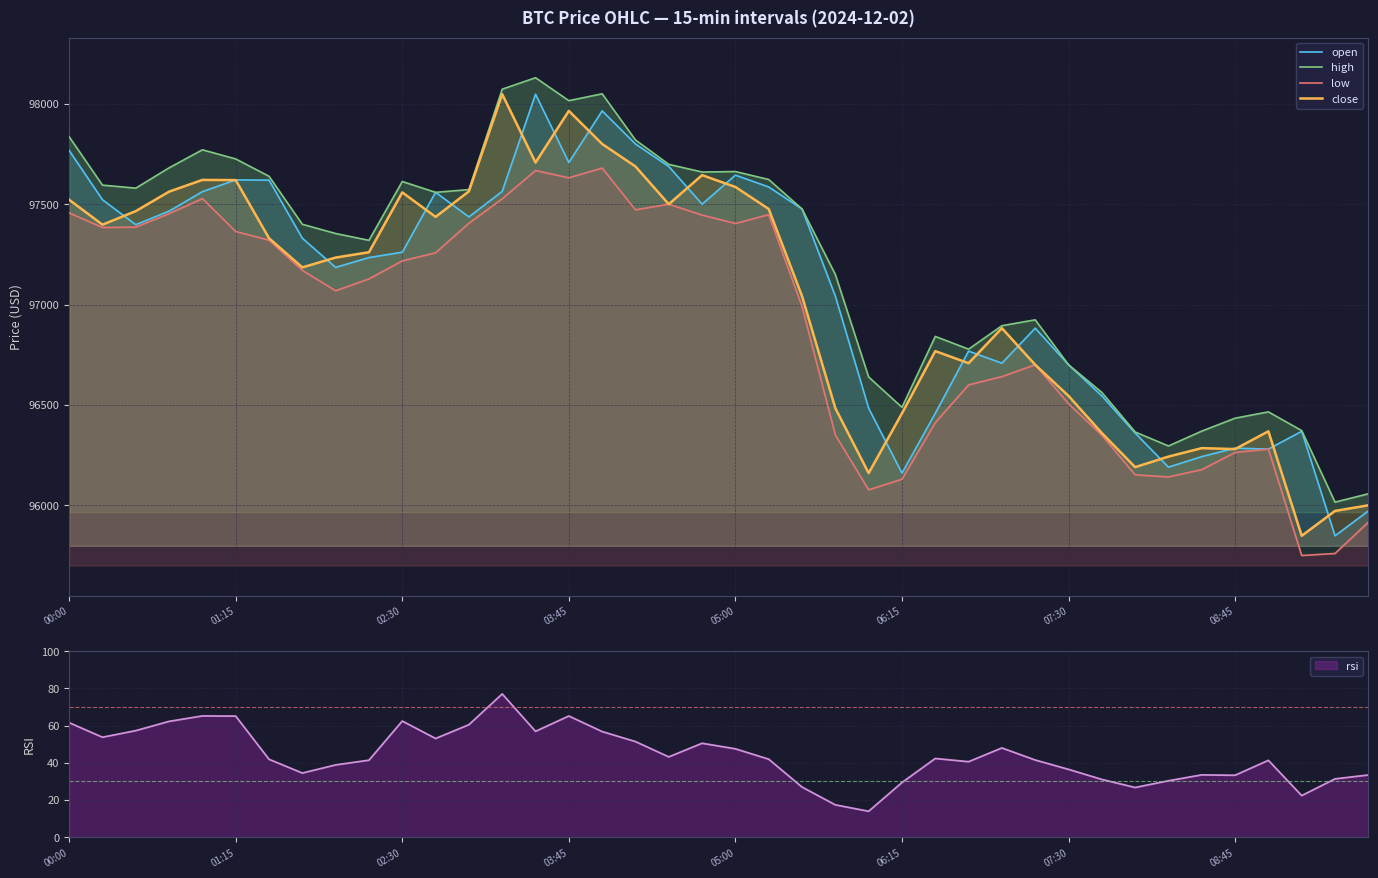

At which category is the sum across all series the highest?

14